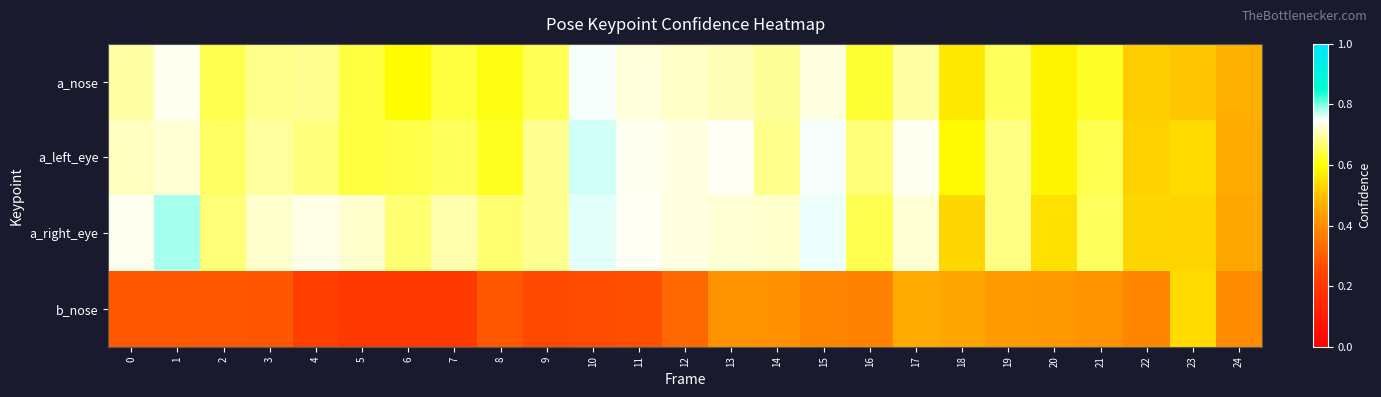

List the series in order of their peak value, highest first.

a_right_eye, a_left_eye, a_nose, b_nose